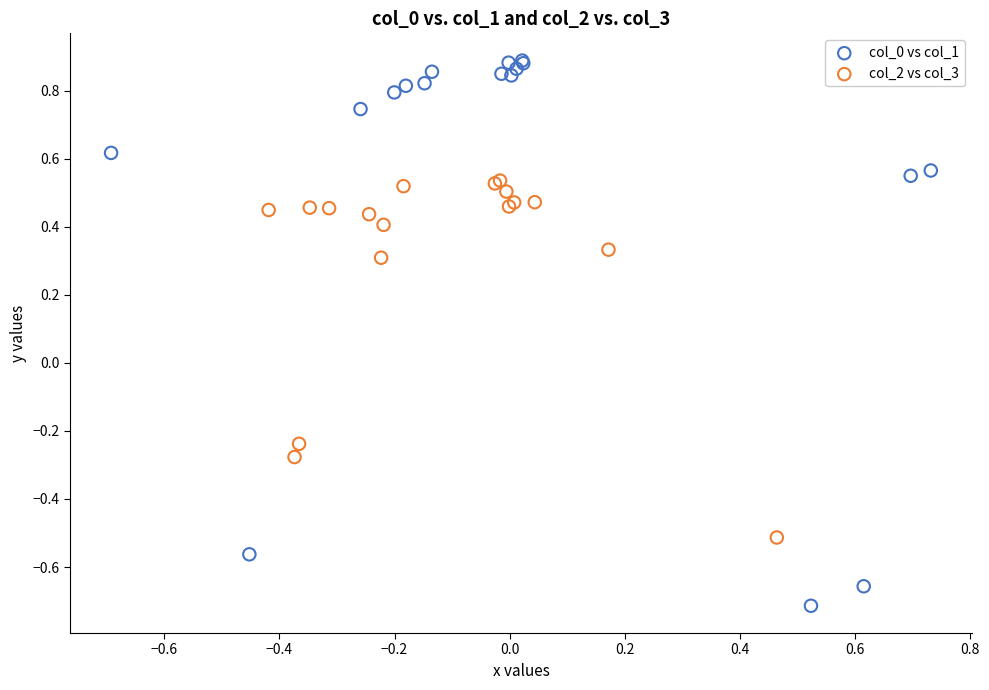

What are all the series names shown in the legend?

col_0 vs col_1, col_2 vs col_3